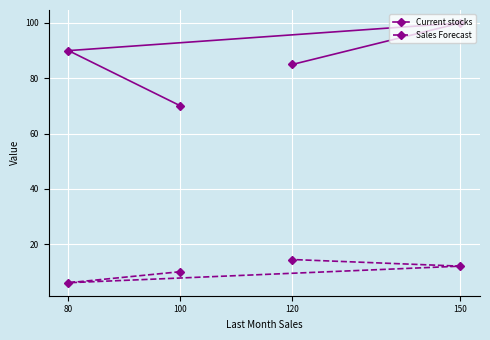

What is the sum of the Current stocks values at 80 and 150?

190.0